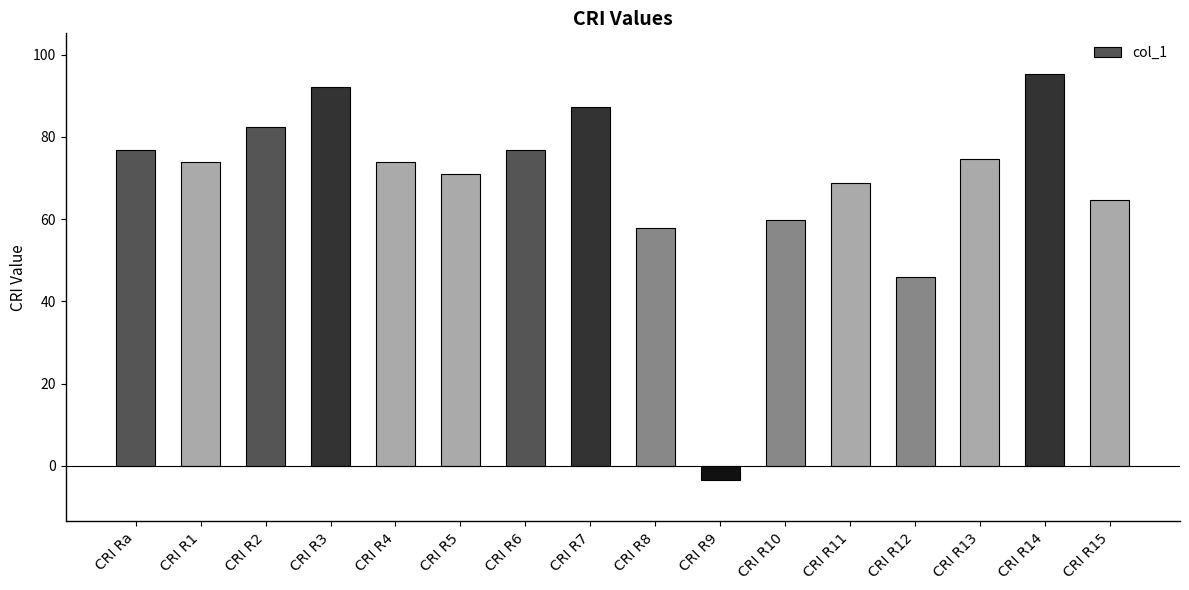

What is the difference between the maximum and minimum values?

98.7